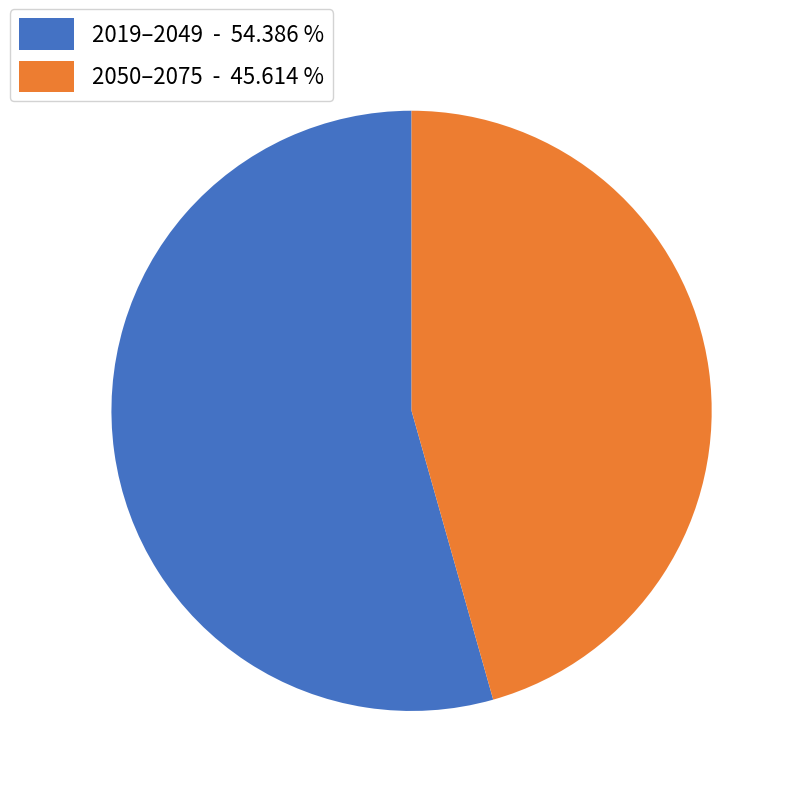

Approximately how many times larger is the value at 2019–2049 - 54.386 % compared to 2050–2075 - 45.614 %?

1.2